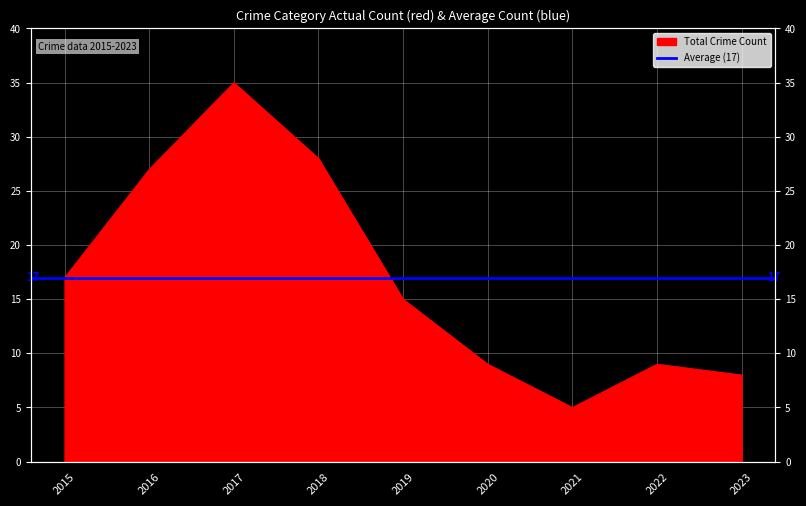

True or false: the data has more than 0 interior local peaks.

True